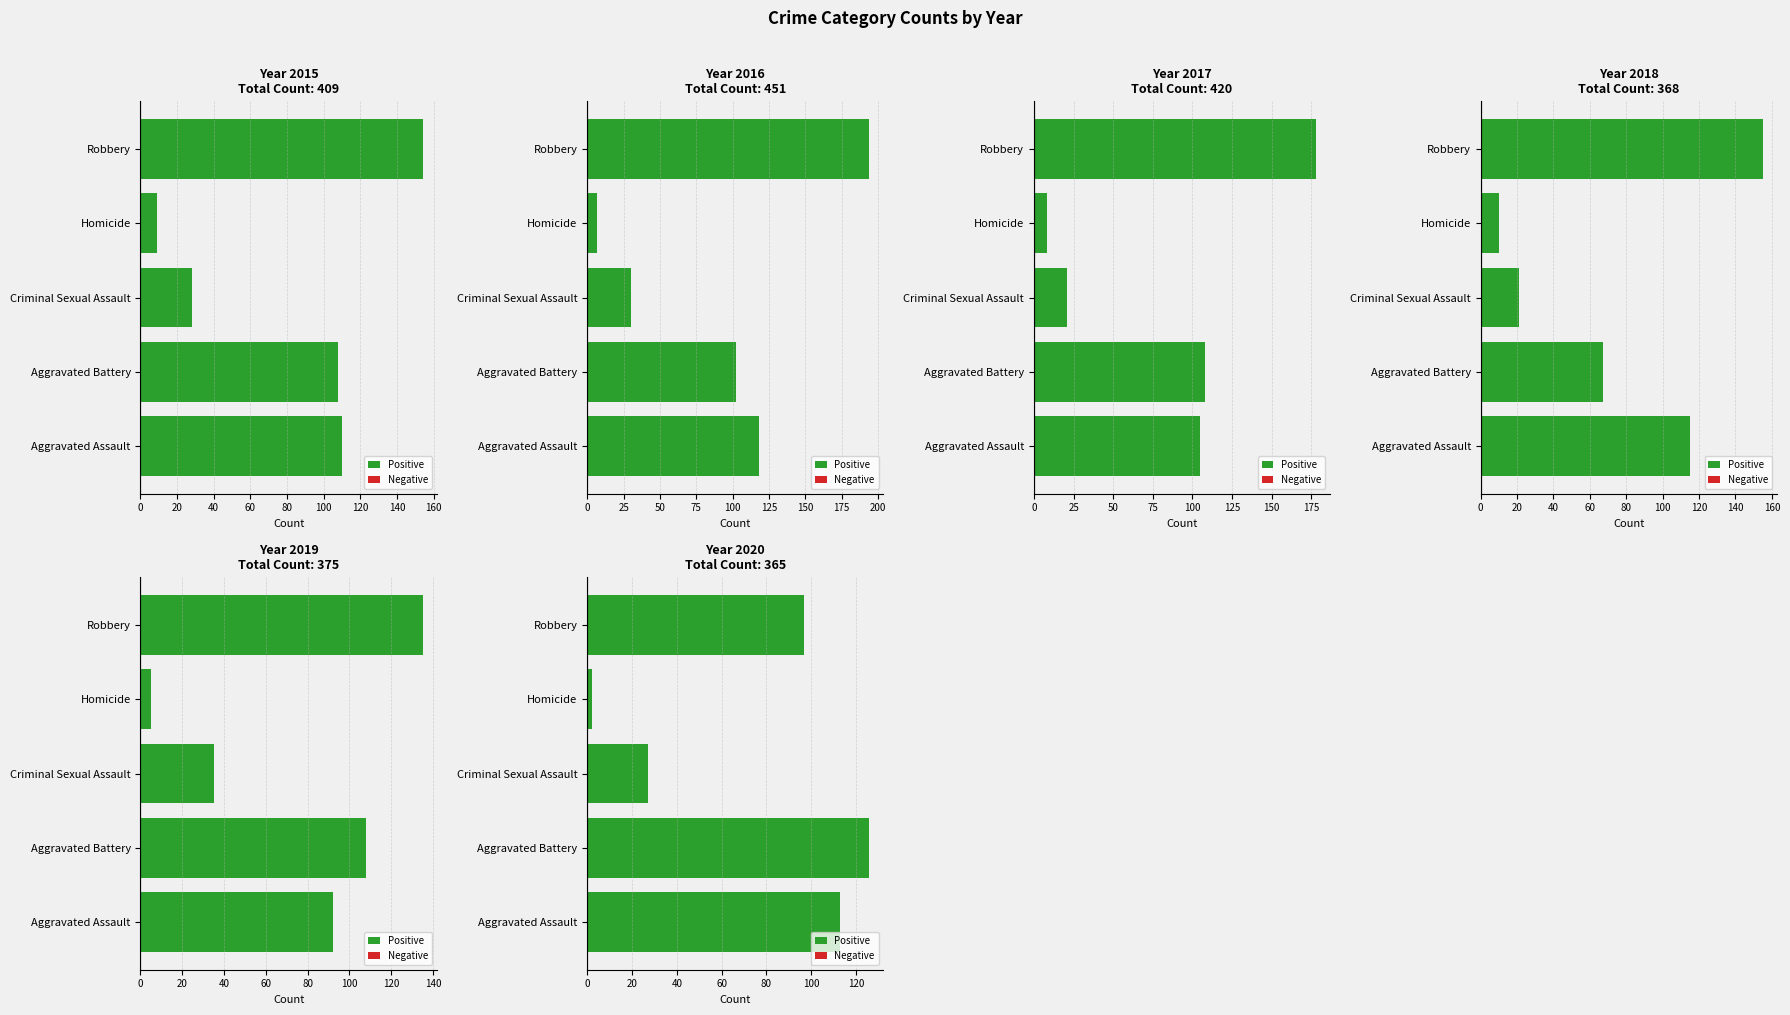

What is the difference between the second highest and second lowest values in the Positive series?

86.0